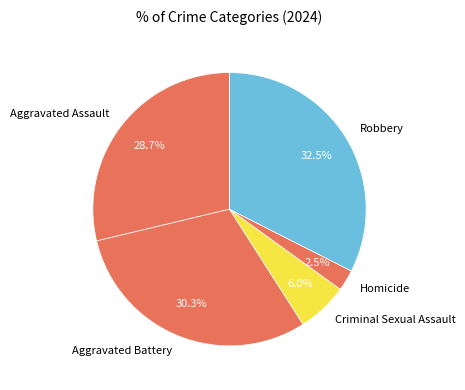

Is it true that Criminal Sexual Assault is 6% of the pie?

True